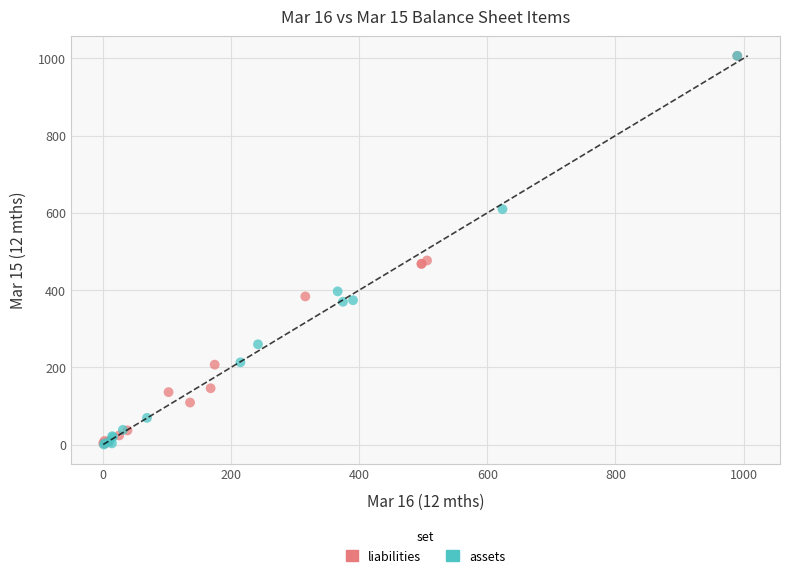

What are all the series names shown in the legend?

liabilities, assets